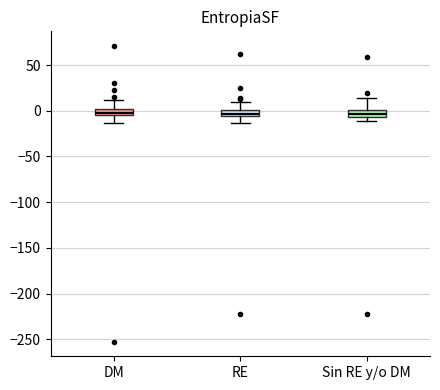

Where is the lower edge of the box for RE on the y-axis? The values are not printed on the chart, so give them approximately, as read against the axis.

-5